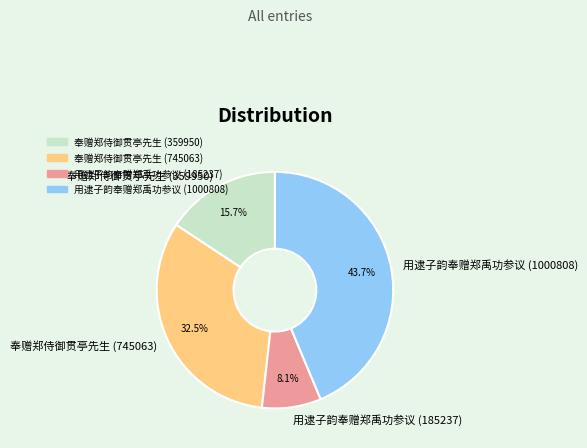

How many segments does this pie chart have?

4